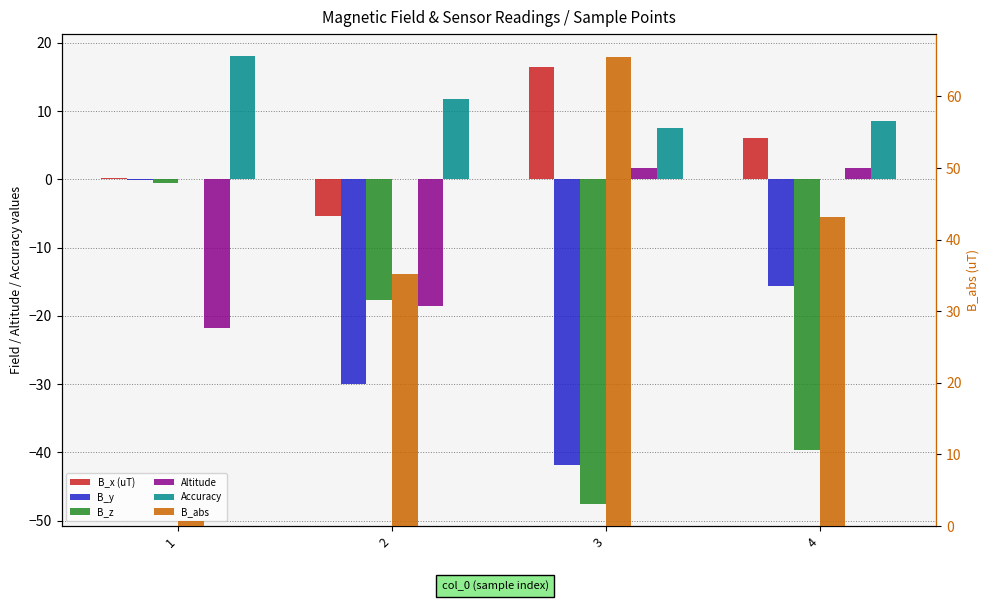

Which category has the lowest value across all series?

3